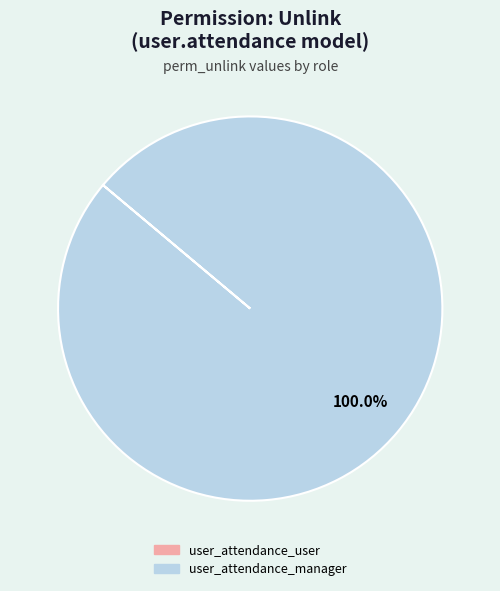

Is there a majority slice in this chart?

Yes